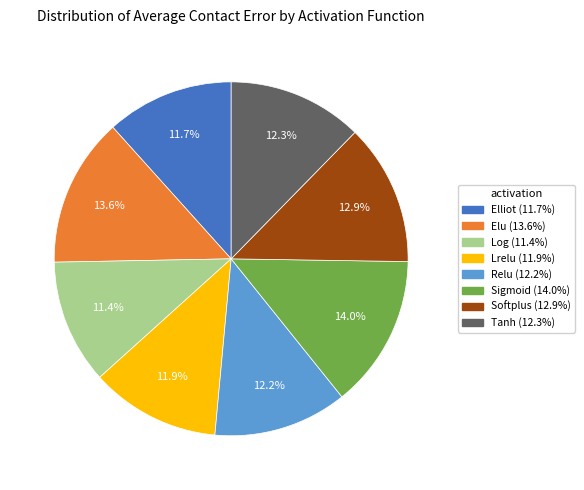

To the nearest percent, what is the average slice percentage?

12%